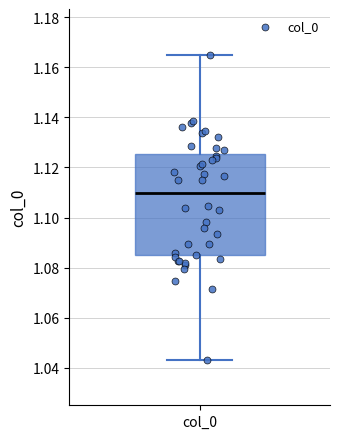

Where is the lower edge of the box for col_0 on the y-axis? The values are not printed on the chart, so give them approximately, as read against the axis.

1.086